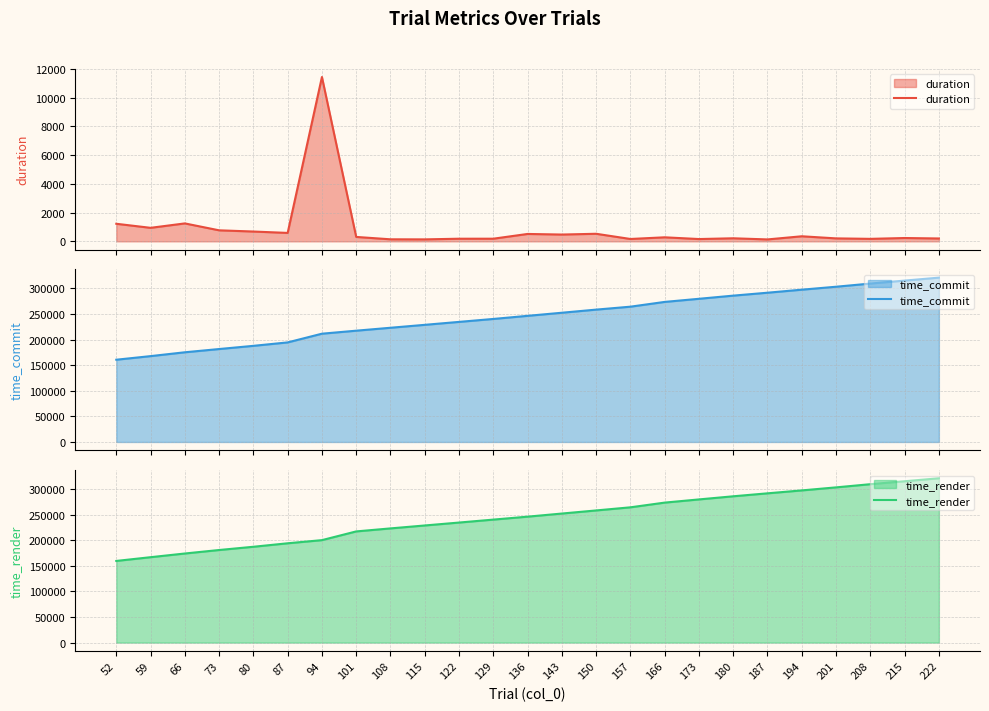

Read the duration value at 143.

473.5